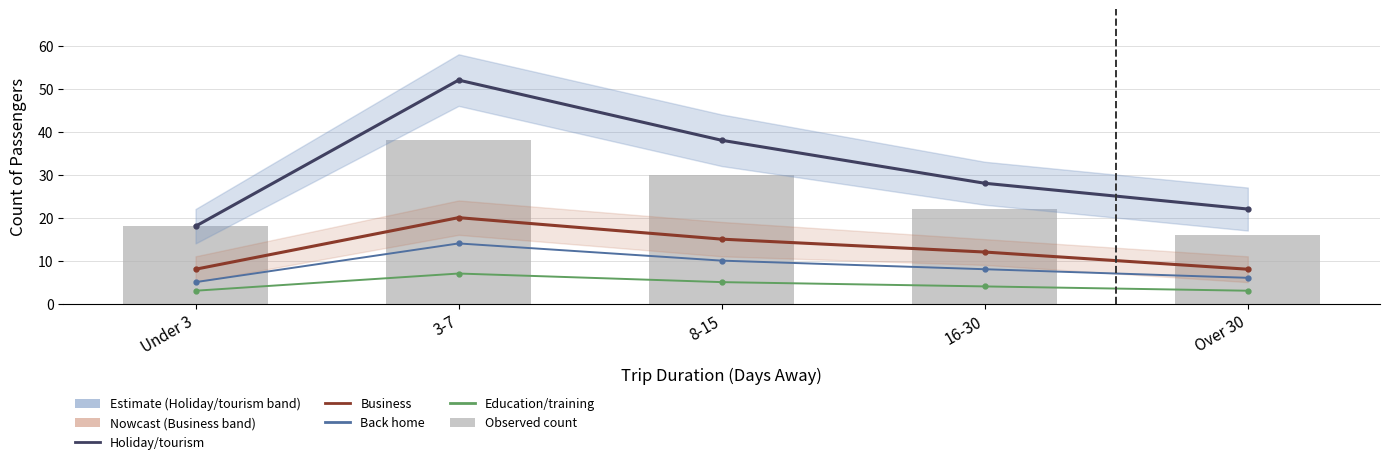

Which category has the highest value across all series?

3-7